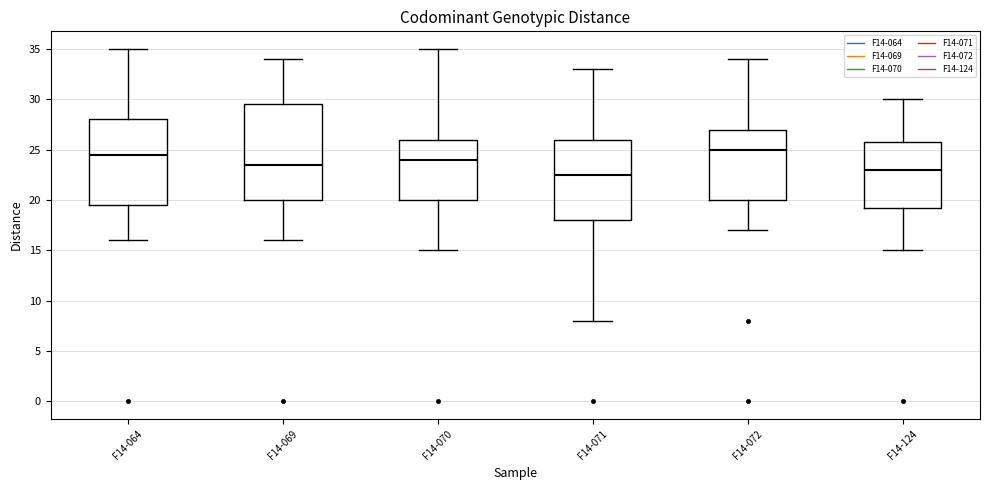

Which box is the tallest, from its lower edge to its upper edge?

F14-069